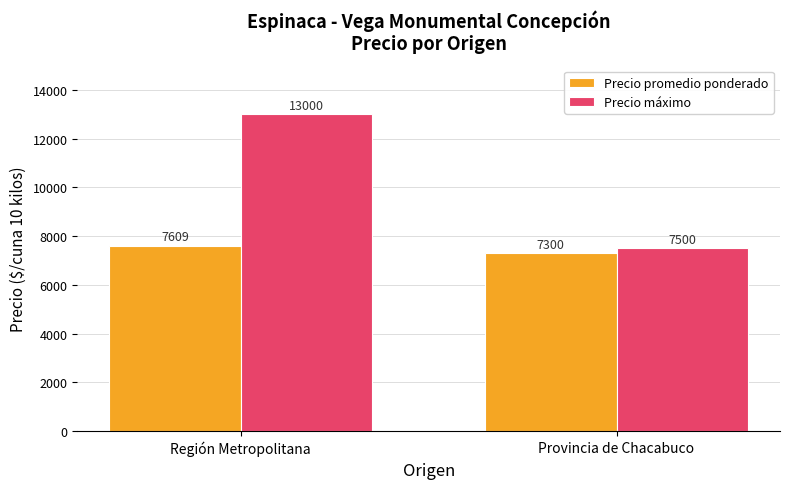

Count the Precio máximo values in the range 7500 to 13000.

2